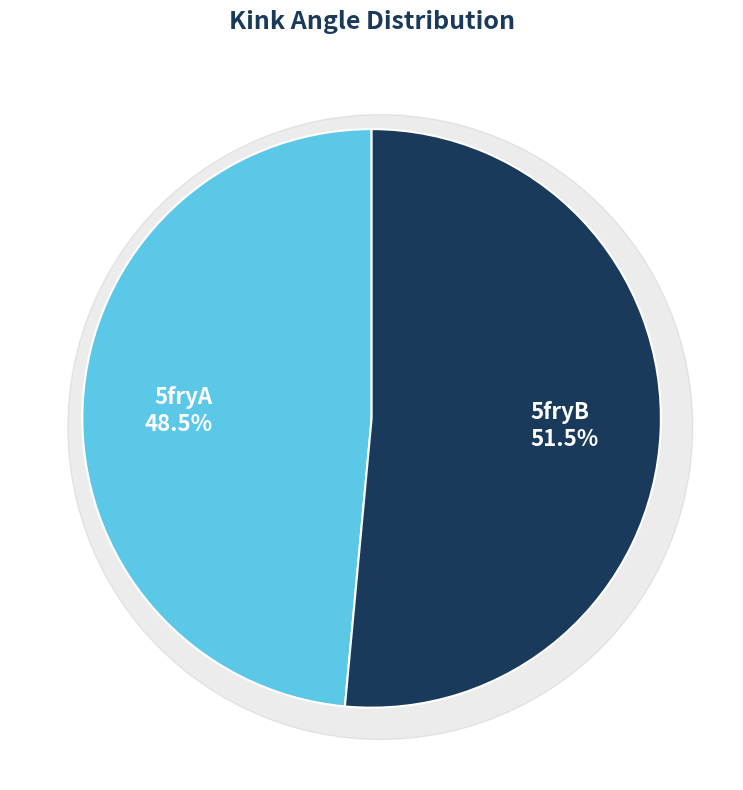

To the nearest percent, what percentage of the pie is 5fryA?

49%